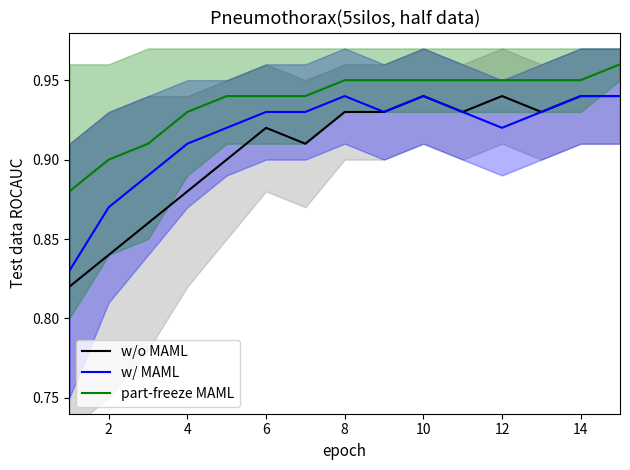

What is the difference between the maximum and minimum values in the part-freeze MAML series?

0.1